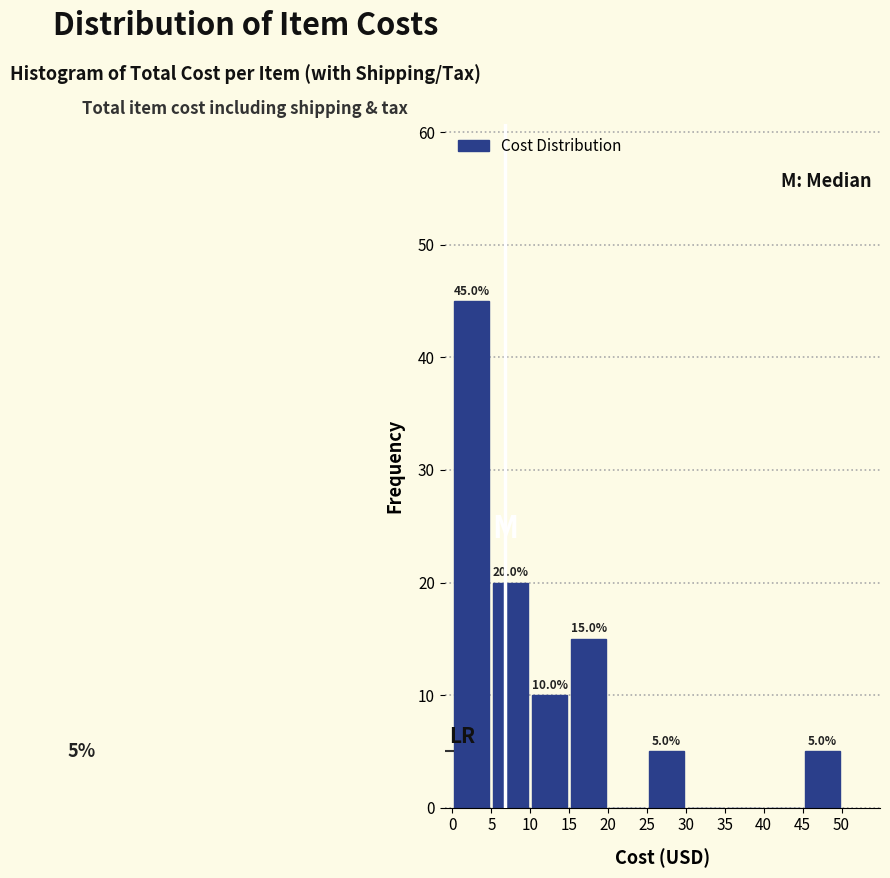

Over which range of the x-axis is the bar tallest?

0 to 5